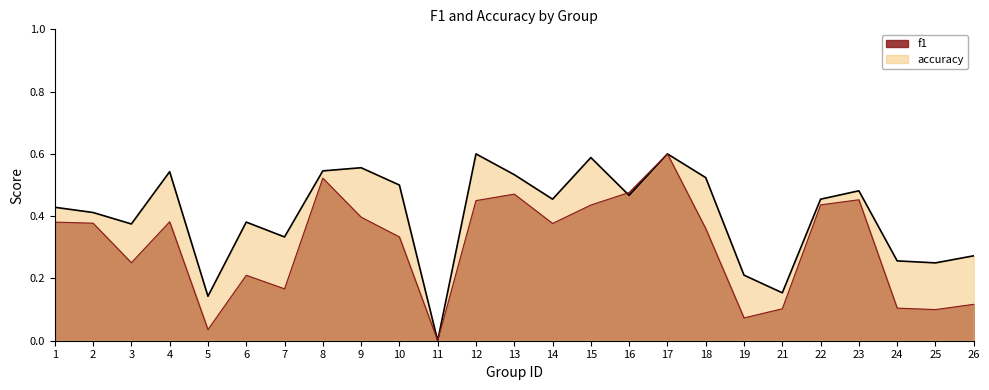

True or false: f1 and accuracy cross at least once.

True